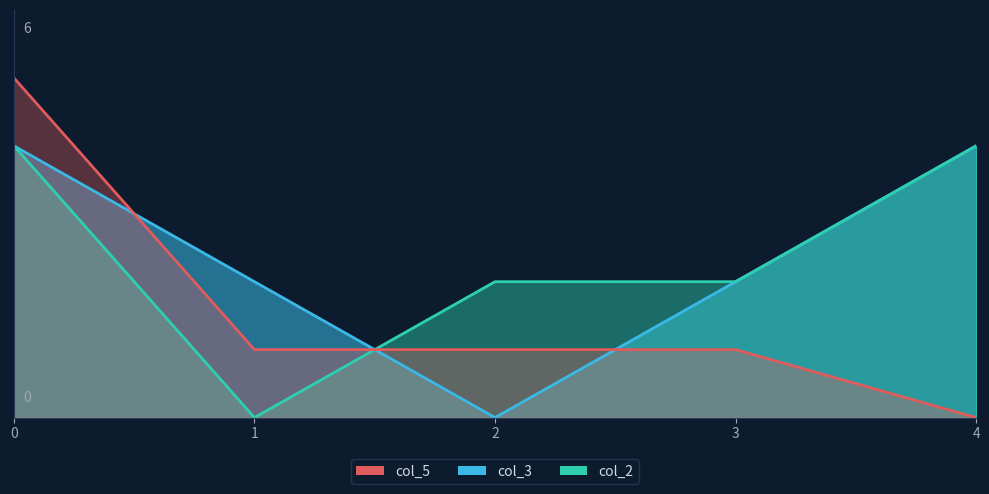

Does the chart display data point markers on the line(s)?

No